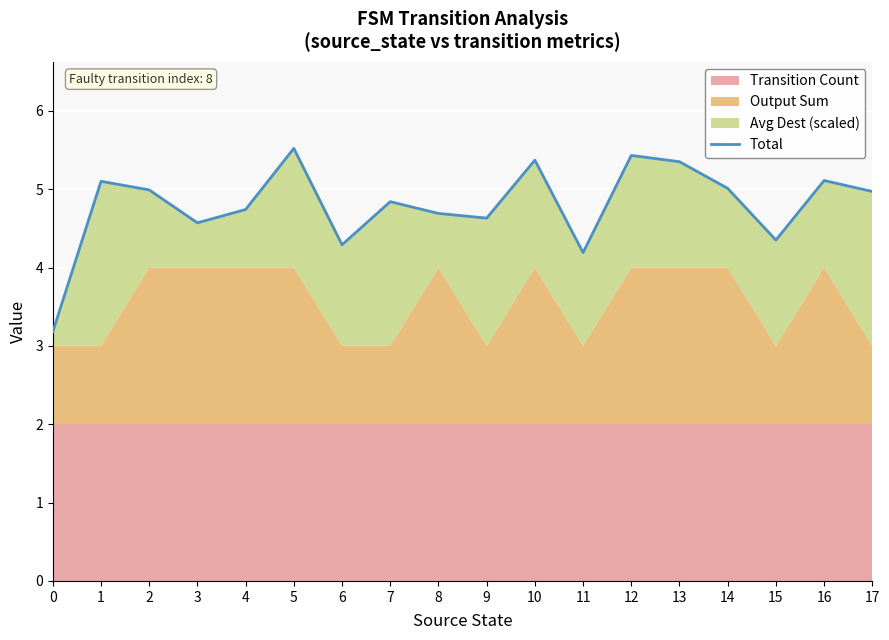

Approximately how many times larger is the value at 11 compared to 8?

0.9